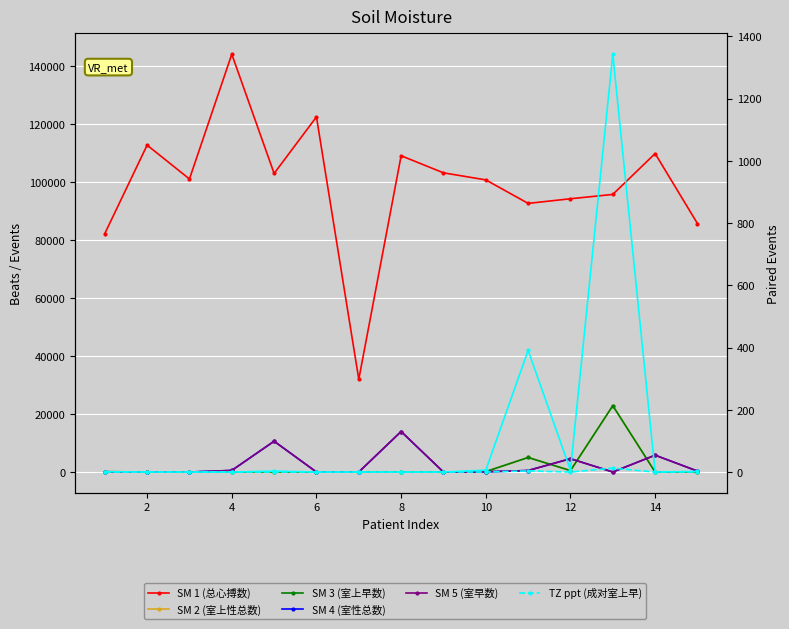

True or false: TZ ppt (成对室上早) and SM 1 (总心搏数) intersect in this chart.

False